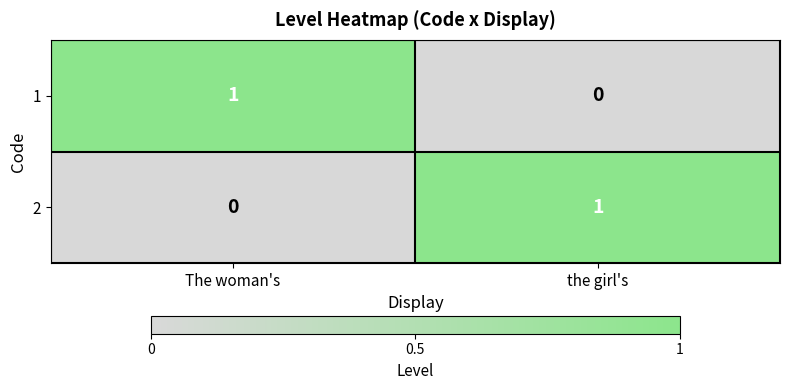

List the labels in order of 2 value, largest first.

the girl's, The woman's